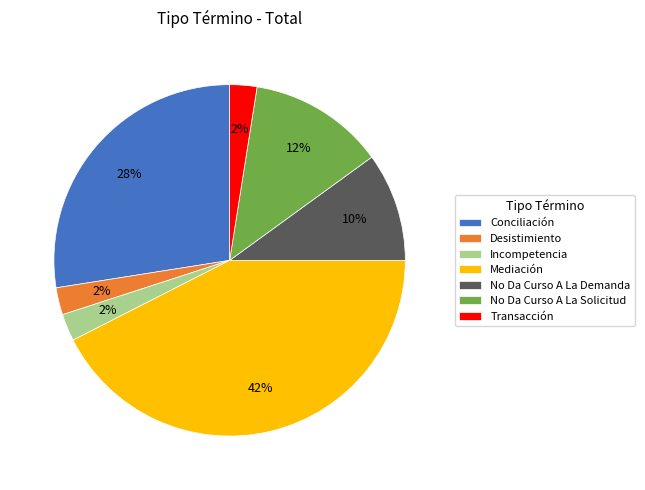

Is Transacción the majority of the pie?

No